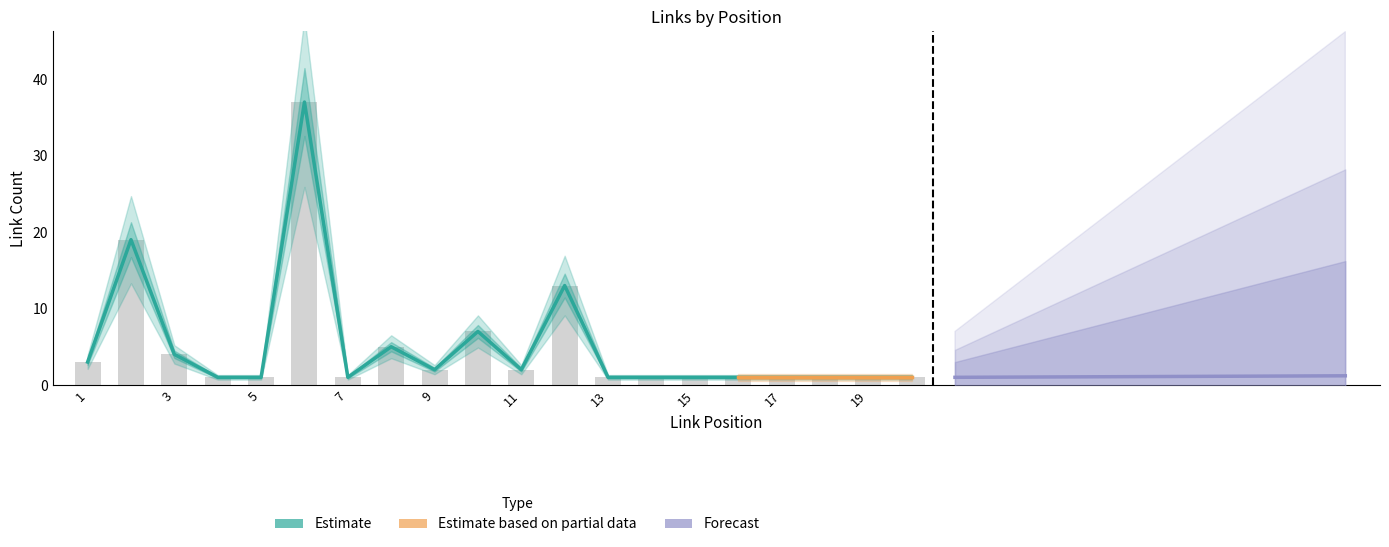

At which label is Estimate closest to 19?

2